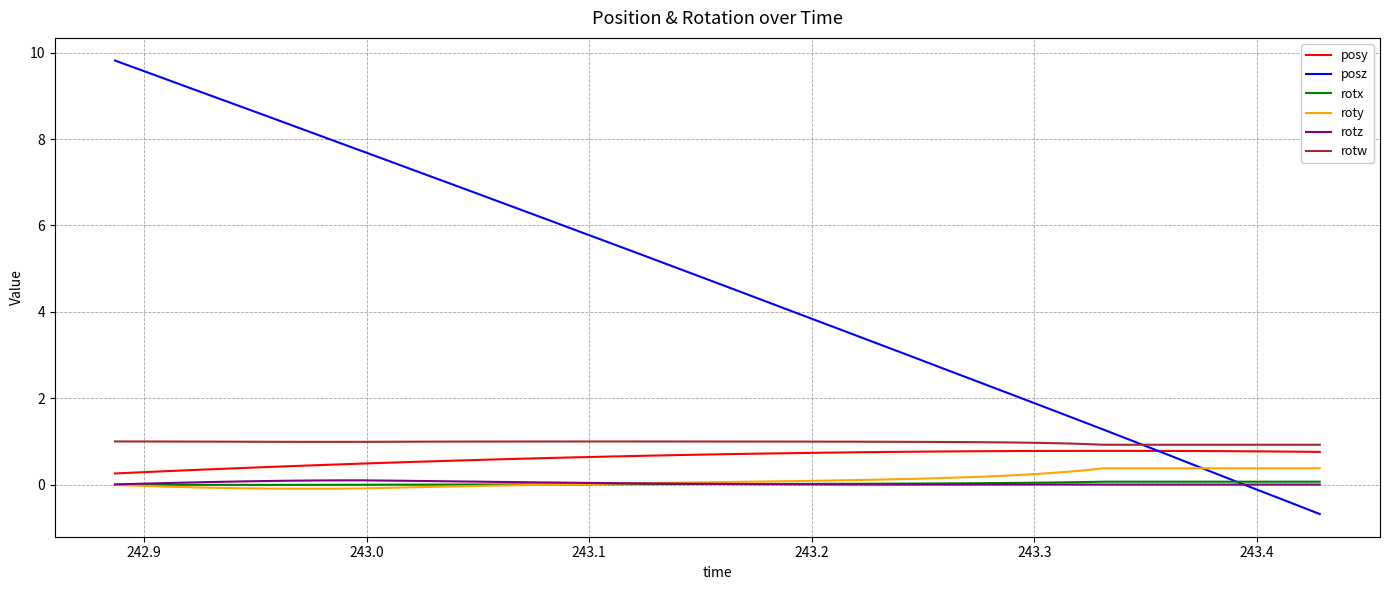

What is the difference between the maximum and second lowest values in the posy series?

0.5